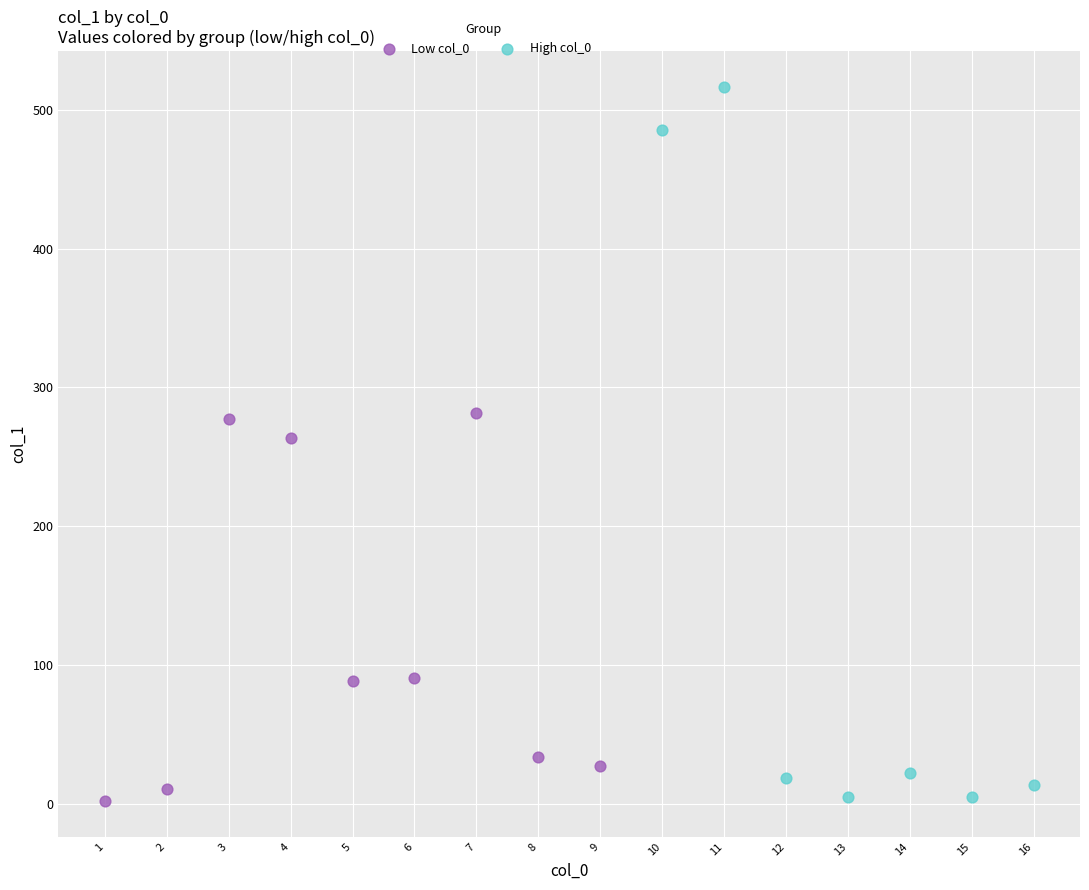

Which series contains the highest Y value?

High col_0